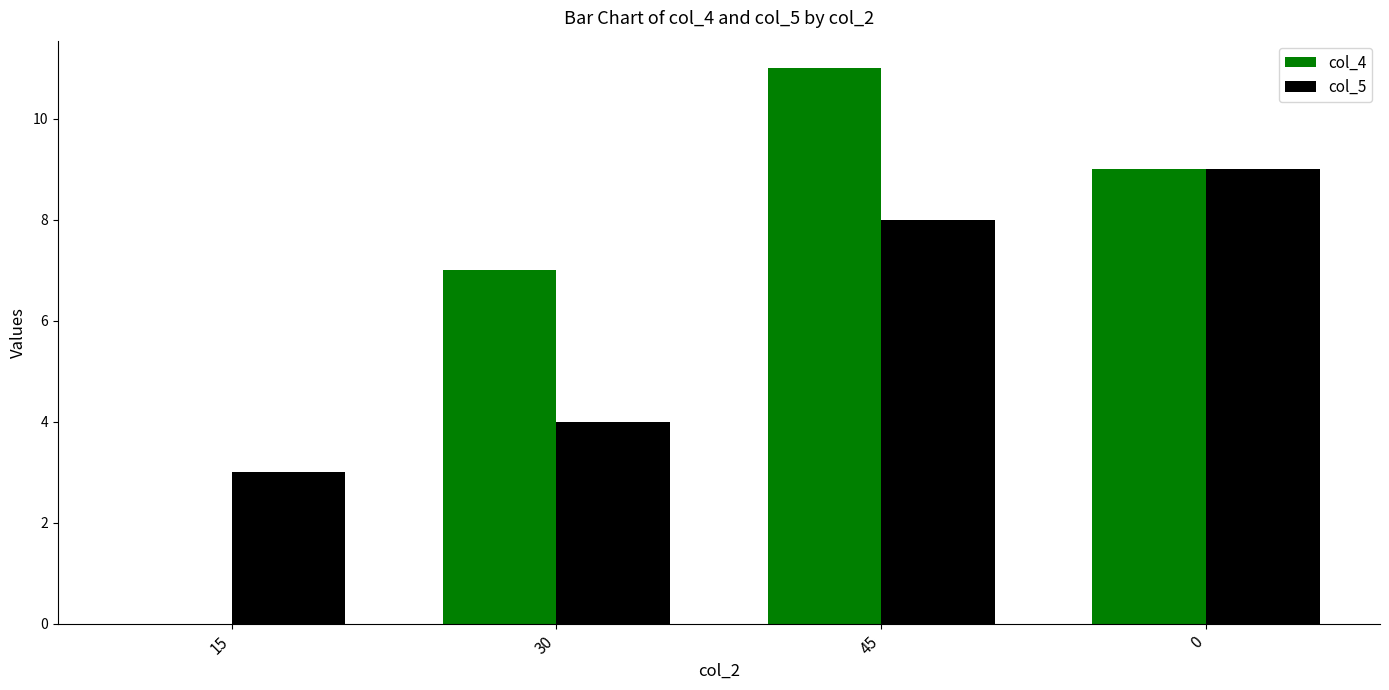

How many groups of bars are there?

4